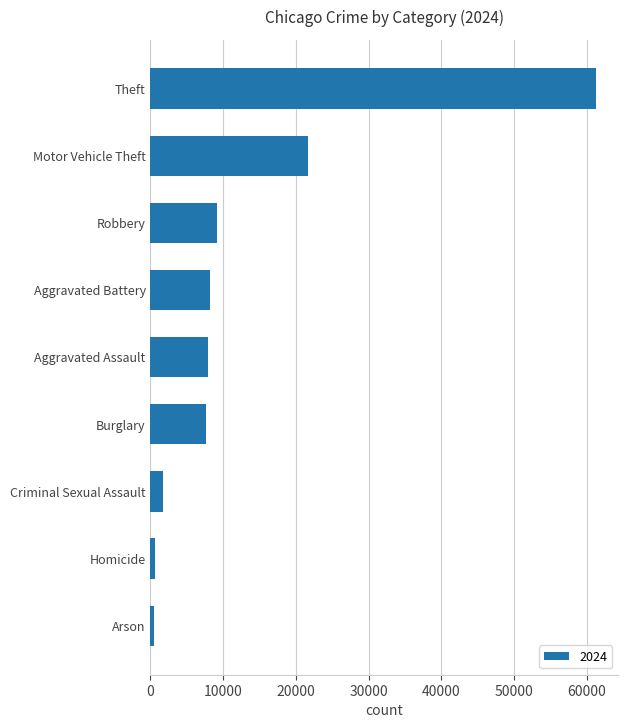

What is the change in value from Criminal Sexual Assault to Aggravated Battery?

+6404